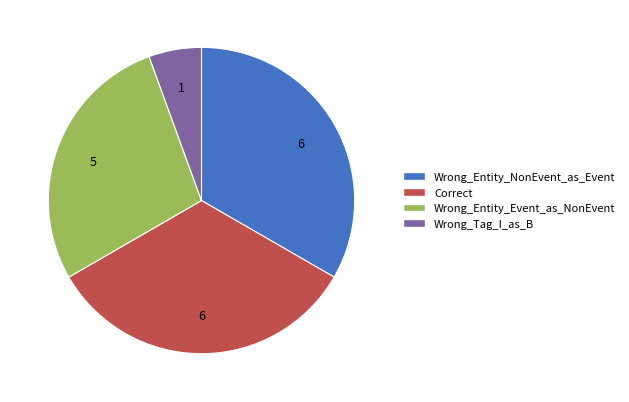

Is Wrong_Entity_NonEvent_as_Event the majority of the pie?

No